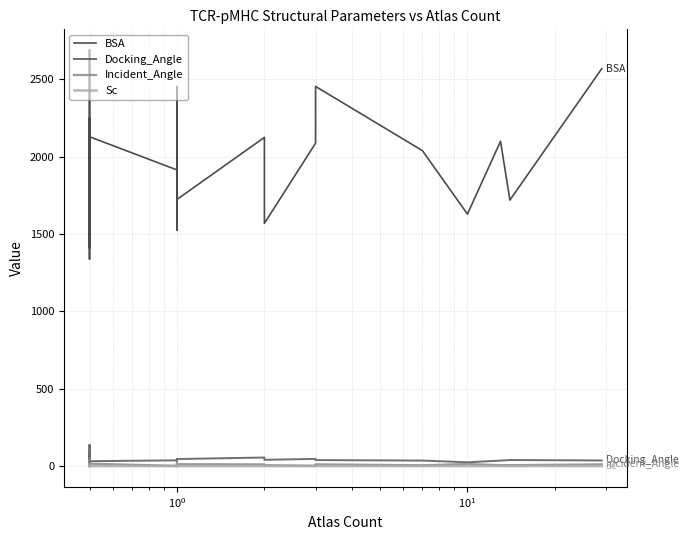

How many distinct data groups are displayed?

4